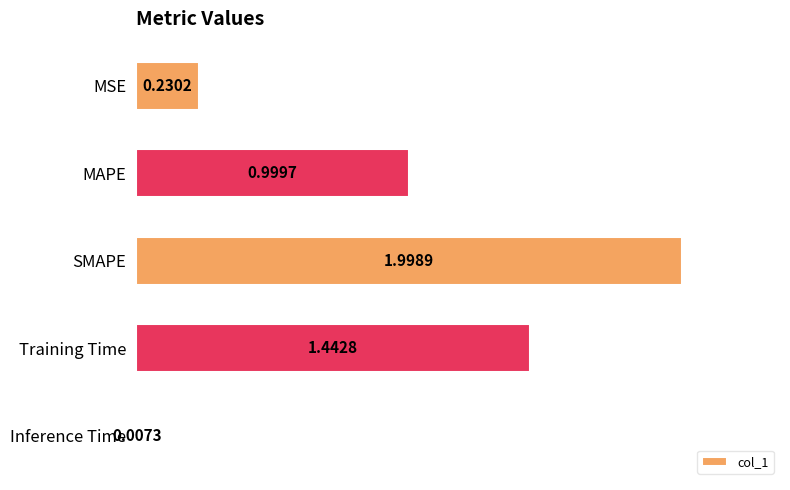

What is the label of the 5th bar from the top?

Inference Time